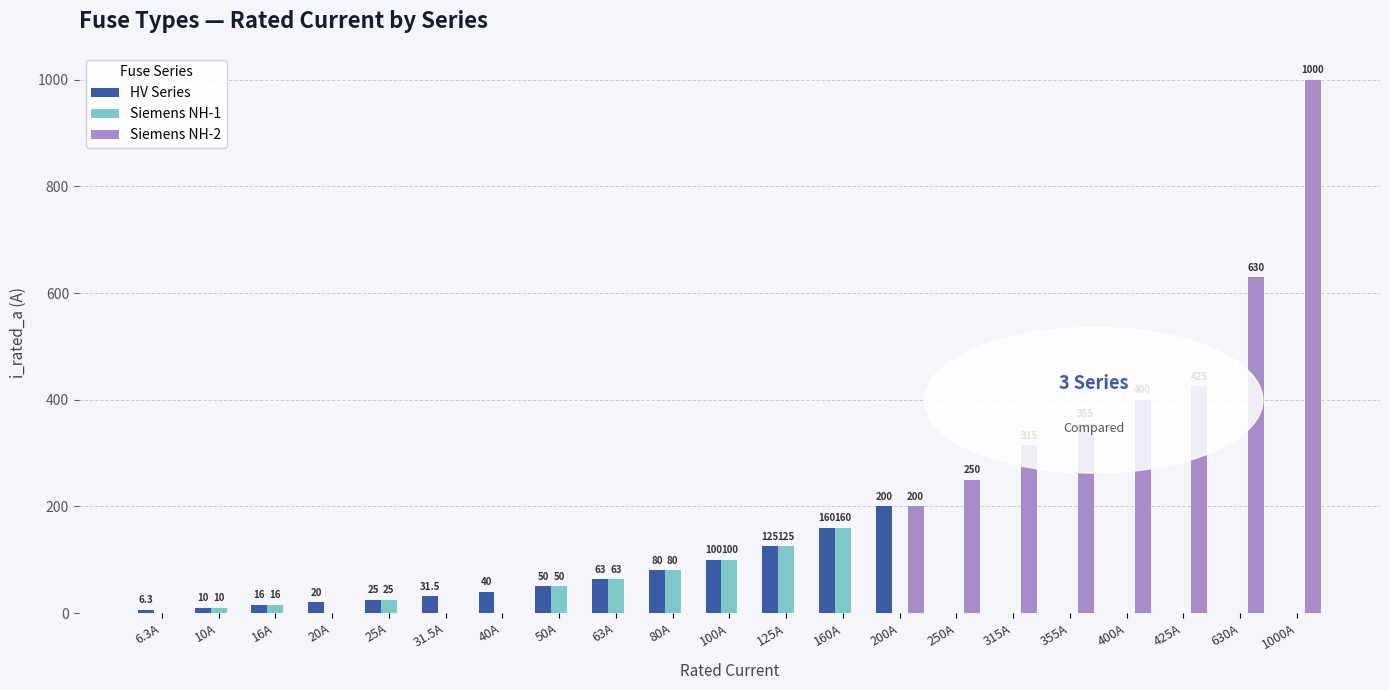

Where is Siemens NH-1 nearest to the value 80?

80A